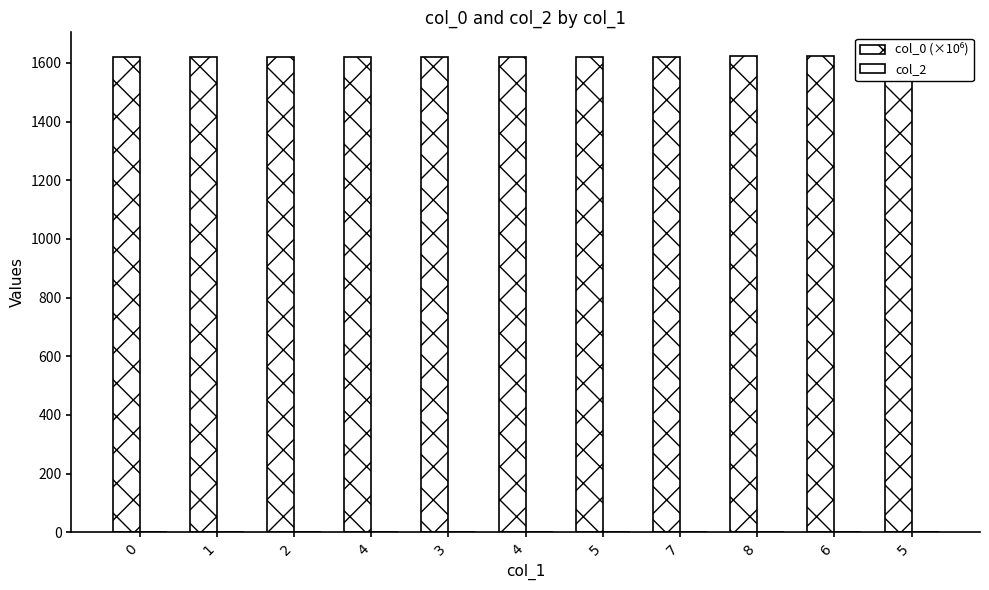

True or false: col_0 (×10⁶) has a value of 1621.9 at 6.

True